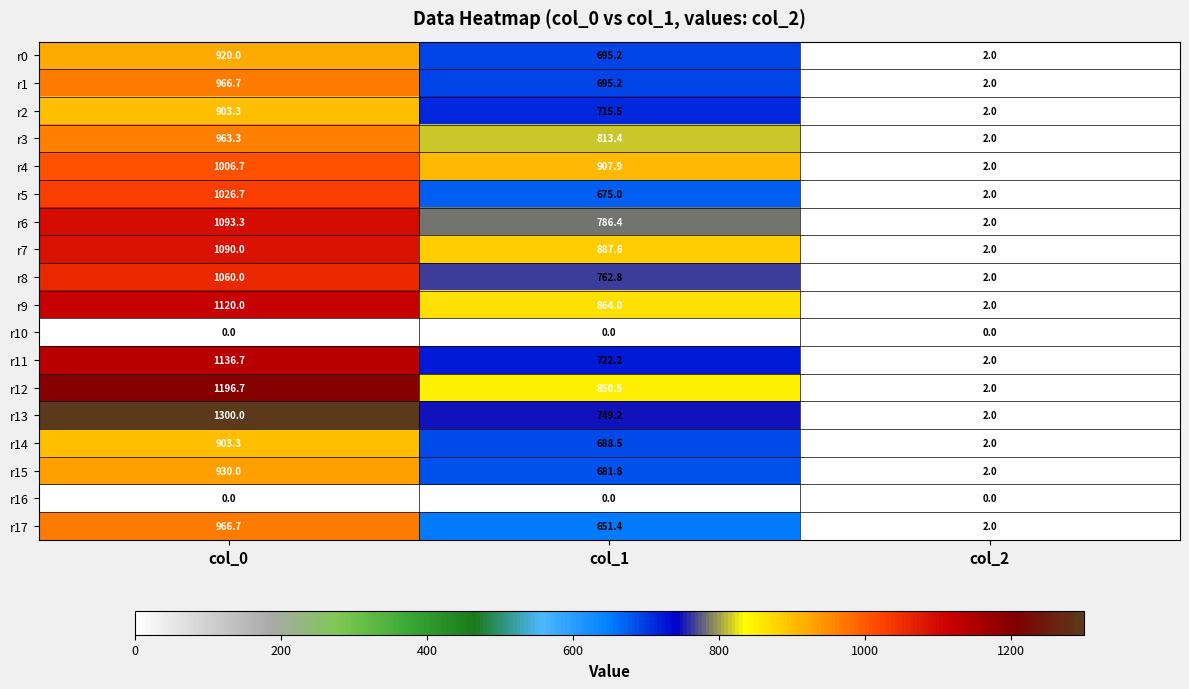

At which category is the sum across all series the highest?

col_0